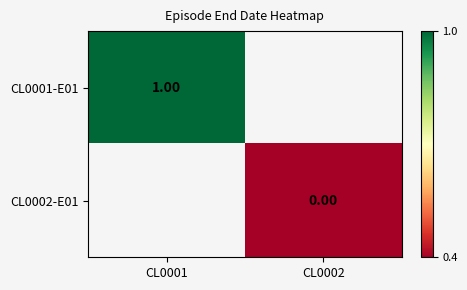

What is the greatest value displayed?

18062016.0